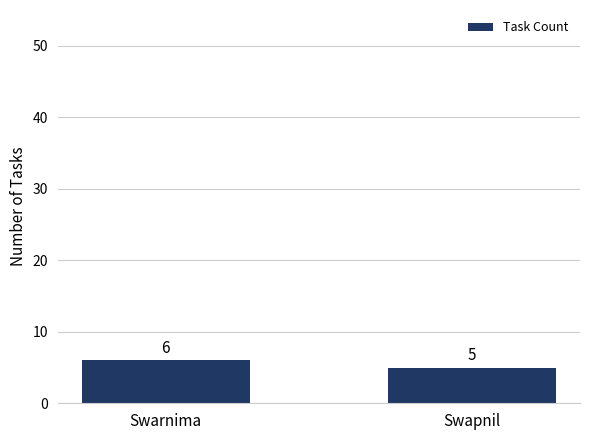

Which label corresponds to the smallest value in the chart?

Swapnil